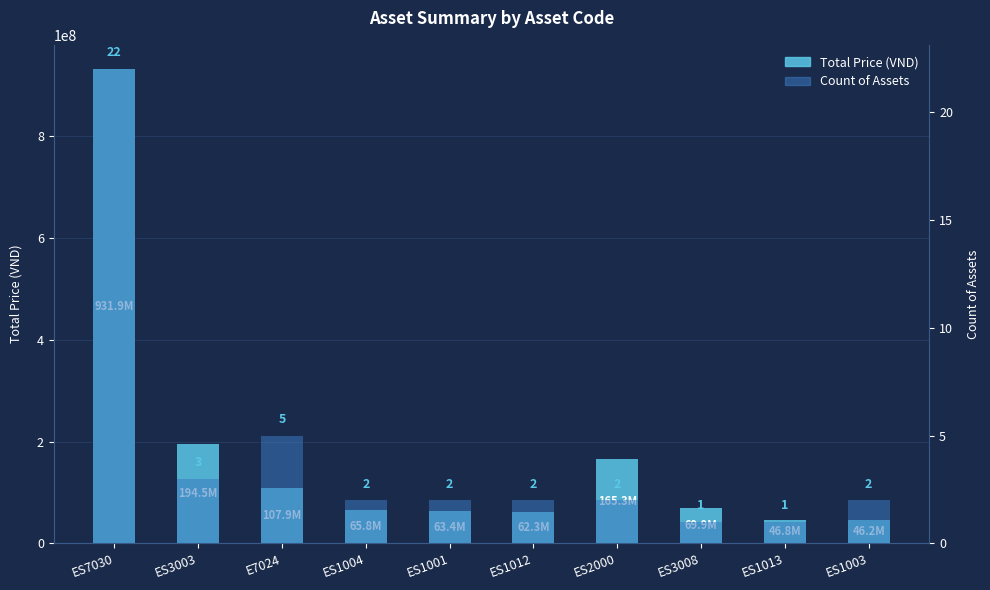

Count the number of categories in the chart.

10